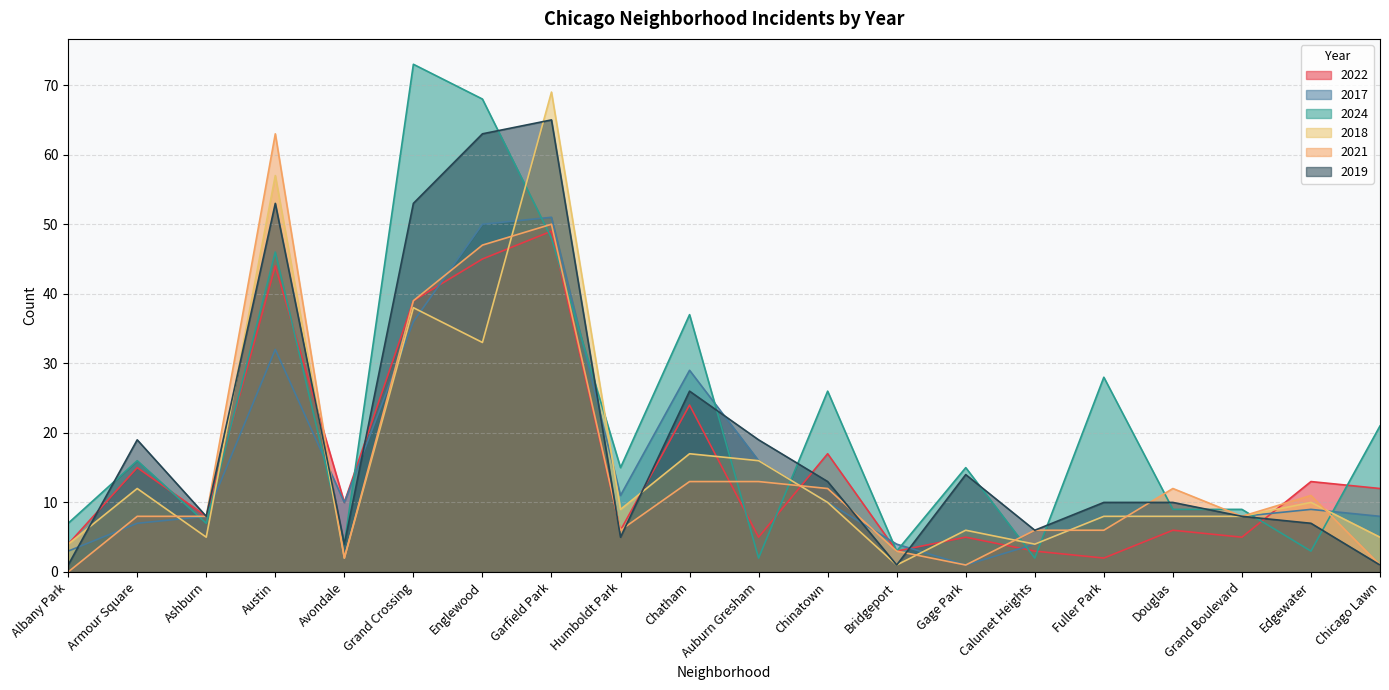

The value of 2018 at Humboldt Park is 9. True or false?

True